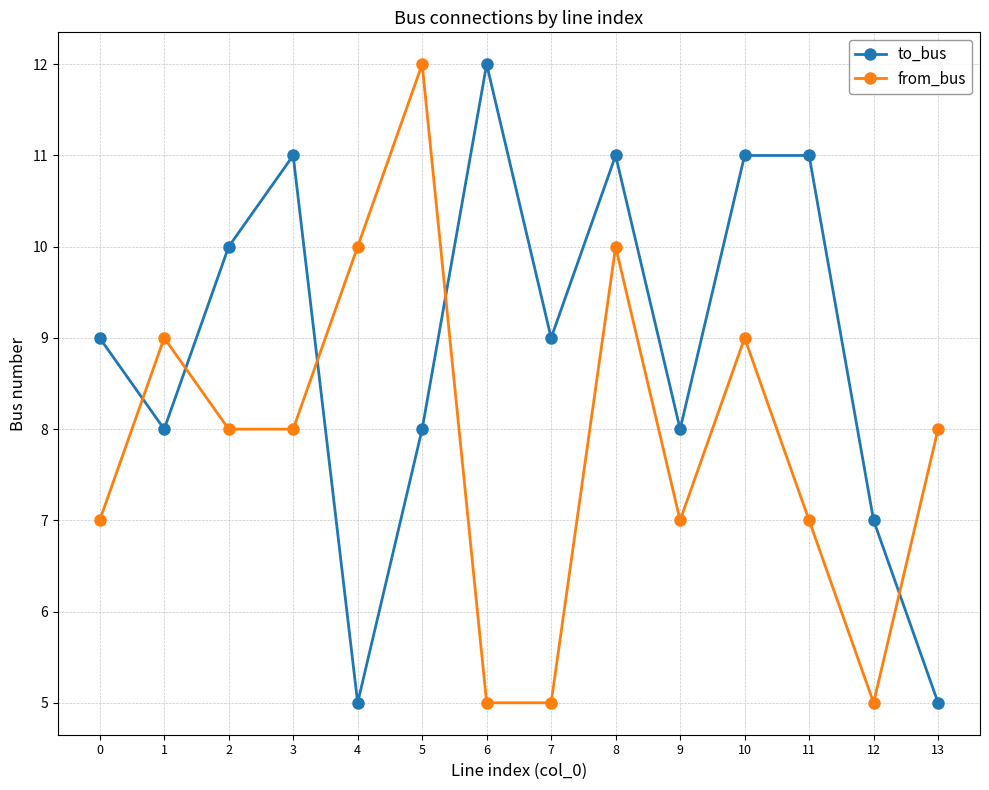

Reading right to left, transcribe all the data shown in this chart.

to_bus: 5	7	11	11	8	11	9	12	8	5	11	10	8	9
from_bus: 8	5	7	9	7	10	5	5	12	10	8	8	9	7